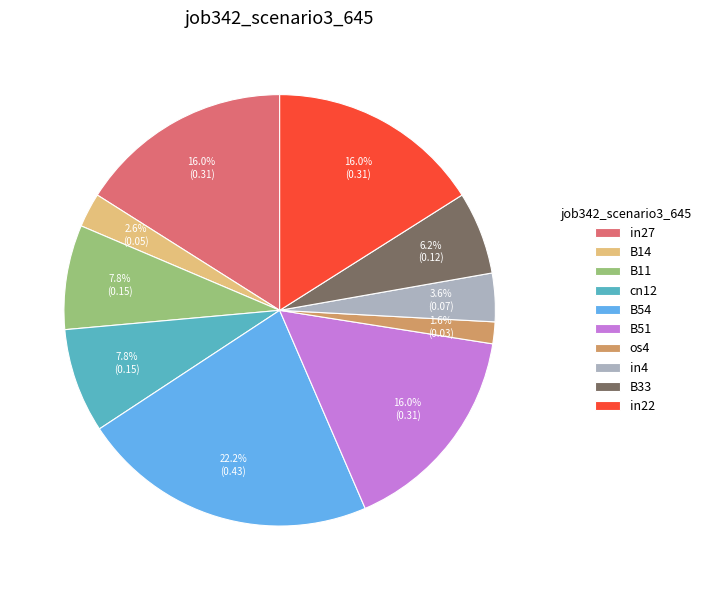

Which has a higher value, in22 or B33?

in22